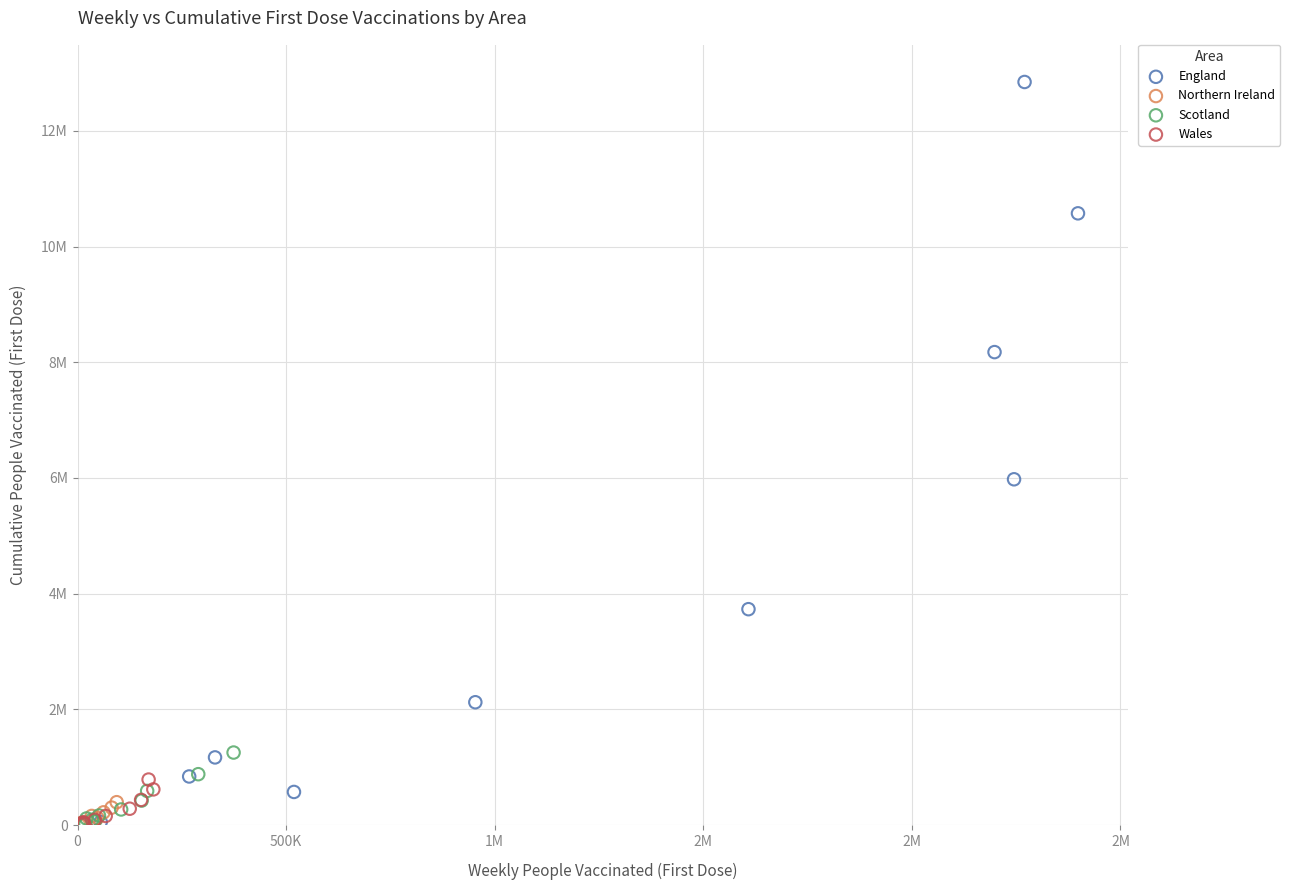

What are all the series names shown in the legend?

England, Northern Ireland, Scotland, Wales